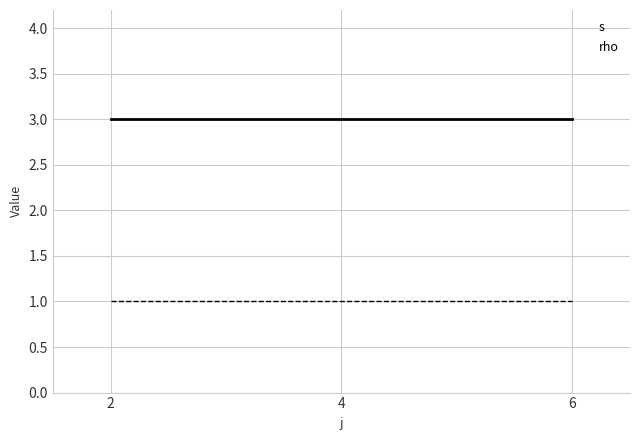

List the series in order of their overall mean, lowest first.

rho, s